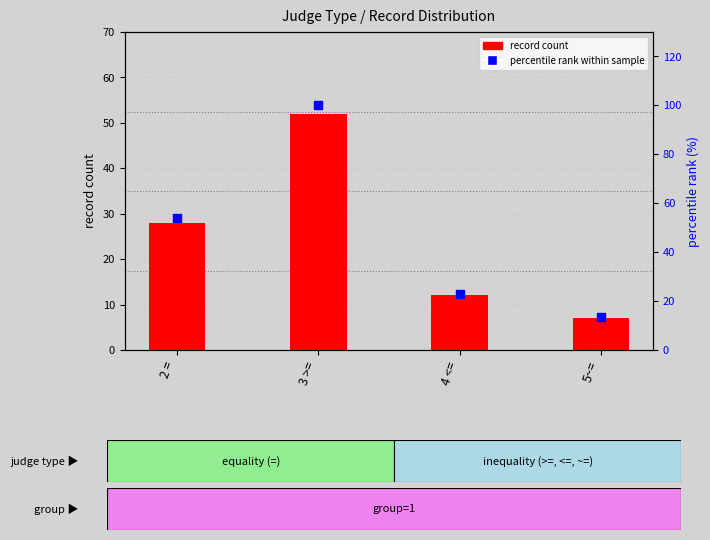

Which series has the largest Y range (max minus min)?

percentile rank